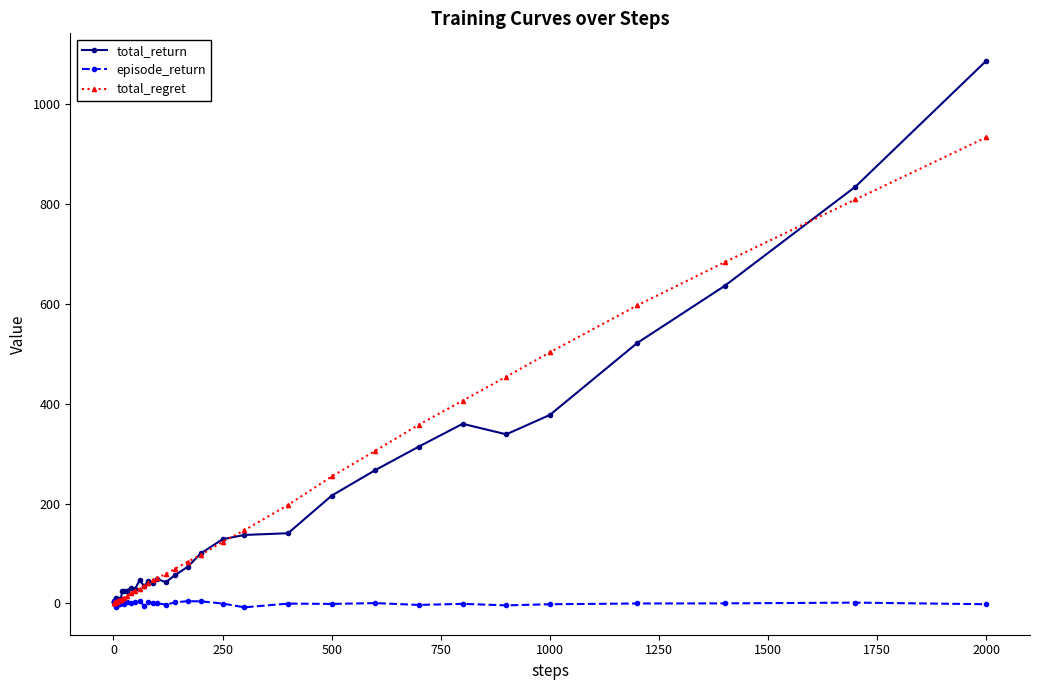

Which series has the widest spread of values?

total_return